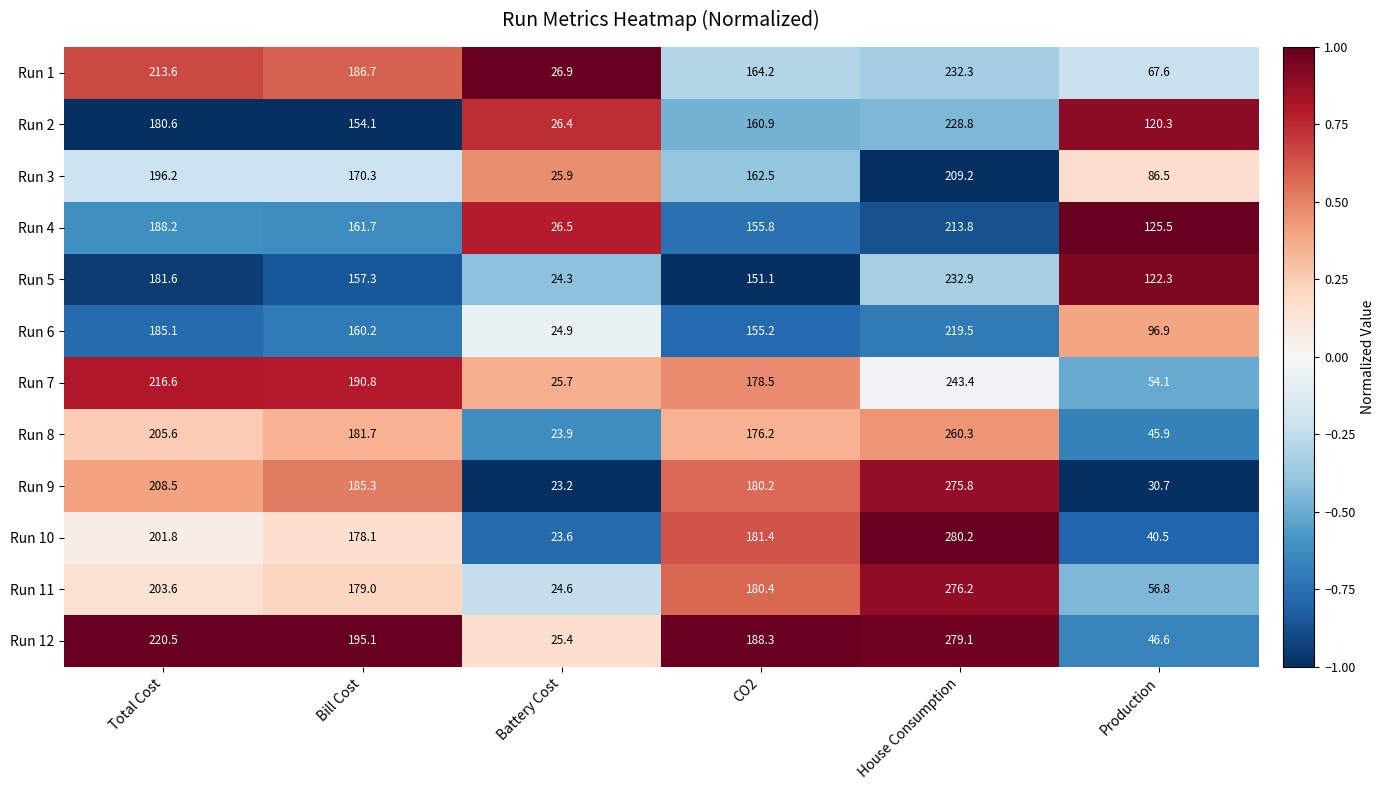

The value of Run 10 at Bill Cost is 286.6. True or false?

False